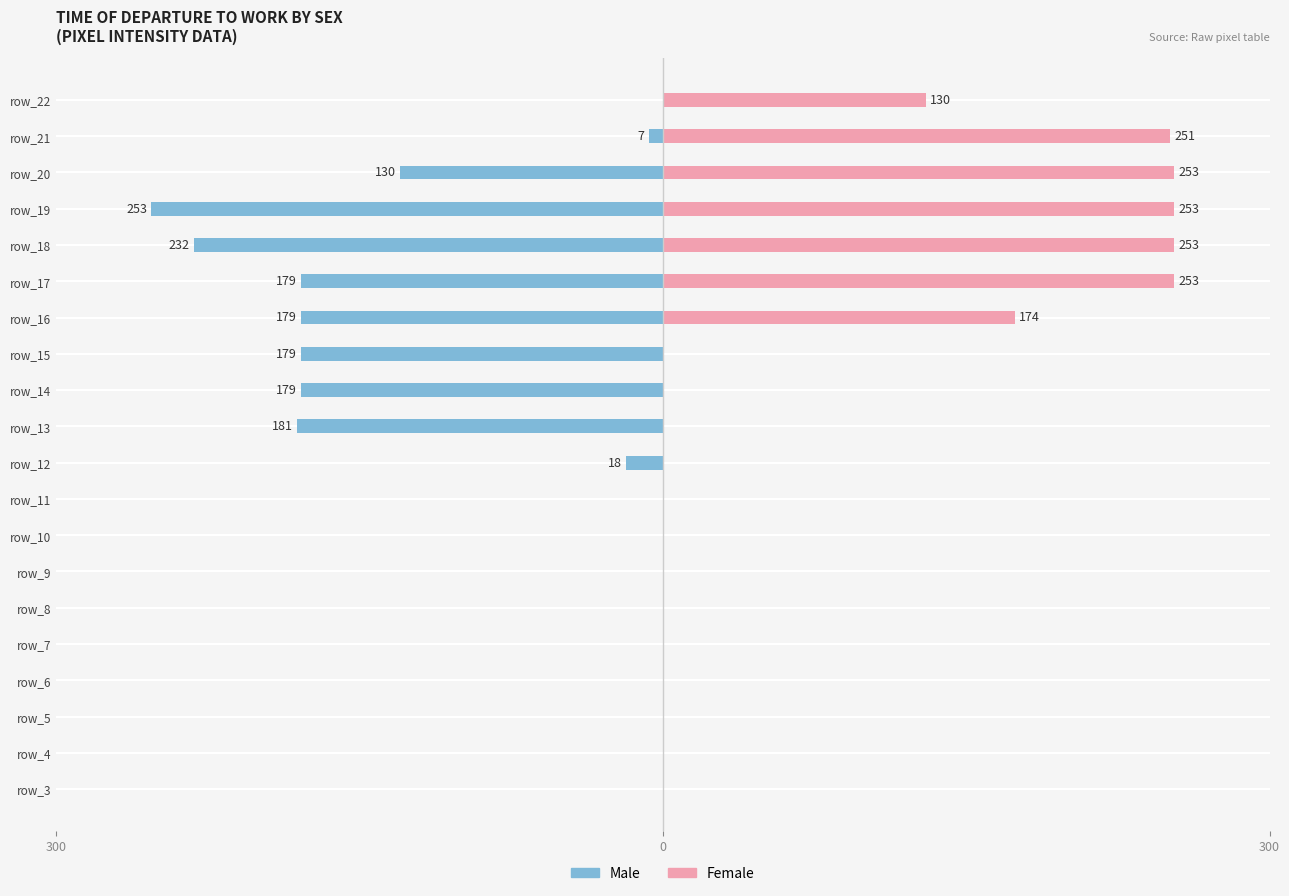

The Female series shows 346 at 18. True or false?

False